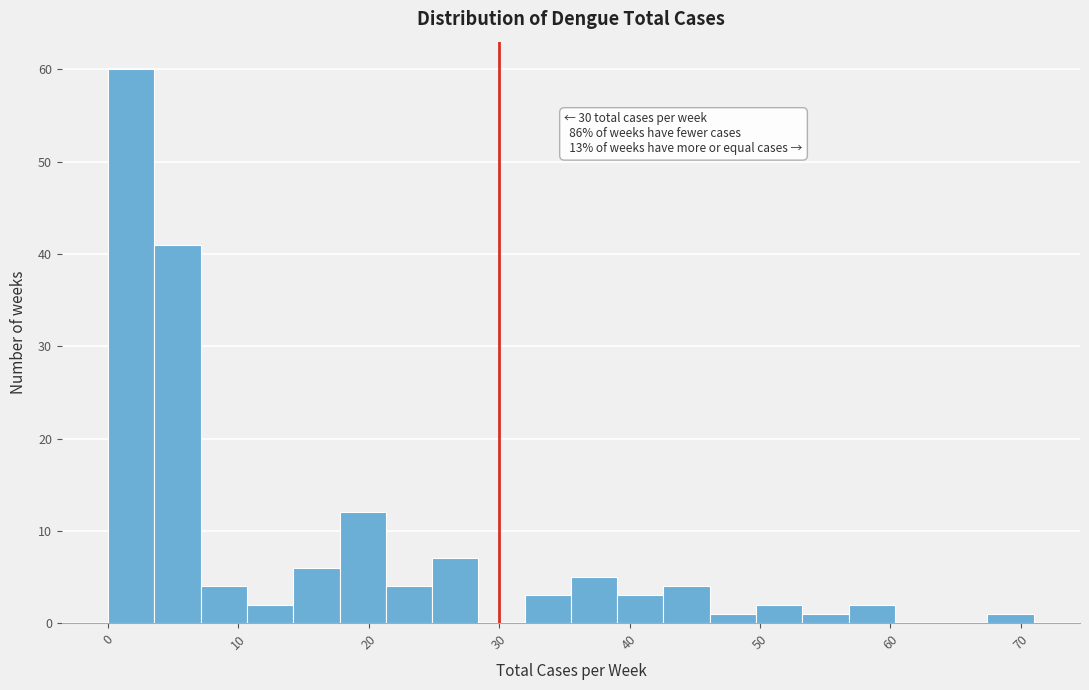

Around what value on the x-axis is the tallest bar? Give the approximate position of its centre, as read against the axis.

2